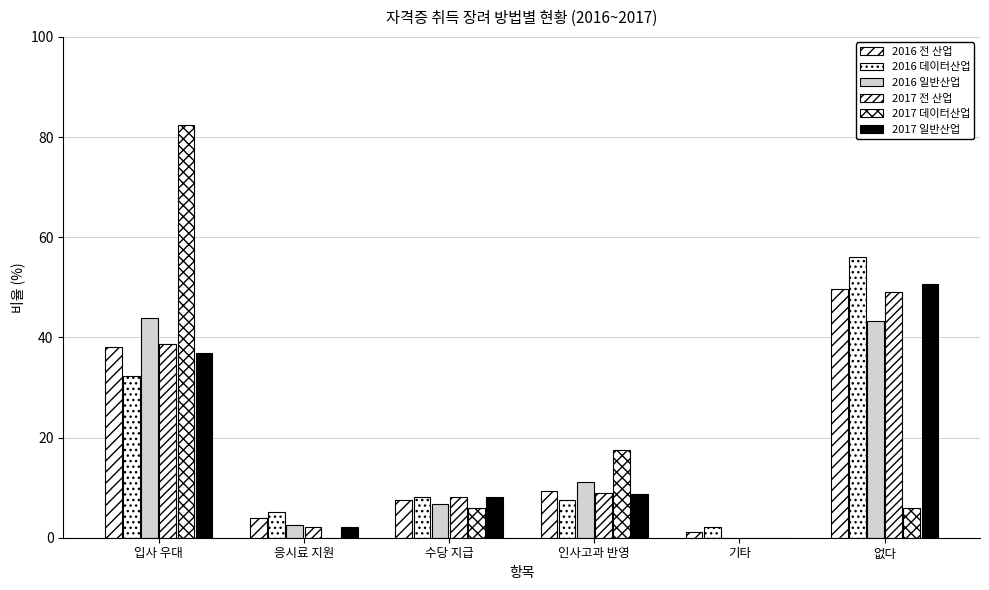

Reading right to left, list all the values displayed in this chart.

2016 전 산업: 49.7	1.1	9.4	7.5	3.9	38.1
2016 데이터산업: 56.1	2.1	7.6	8.2	5.2	32.2
2016 일반산업: 43.2	0.0	11.1	6.8	2.5	43.9
2017 전 산업: 49.0	0.0	9.0	8.1	2.1	38.6
2017 데이터산업: 5.9	0.0	17.6	5.9	0.0	82.4
2017 일반산업: 50.7	0.0	8.7	8.2	2.2	36.8